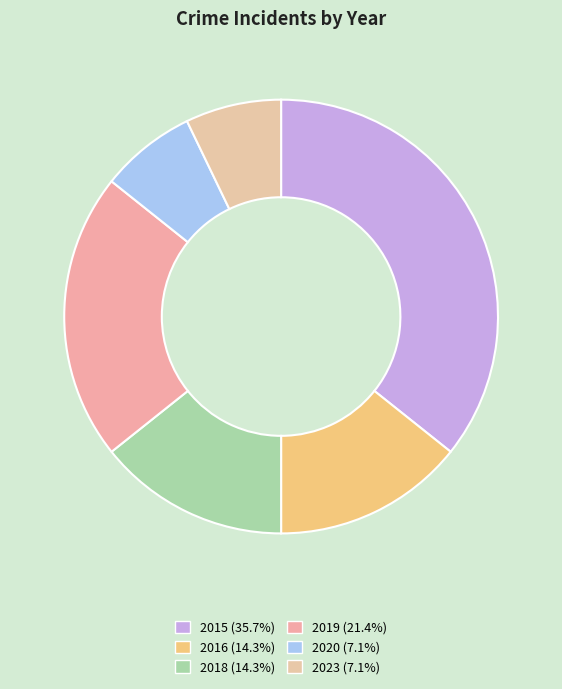

Rank the categories by value from lowest to highest.

2020, 2023, 2016, 2018, 2019, 2015